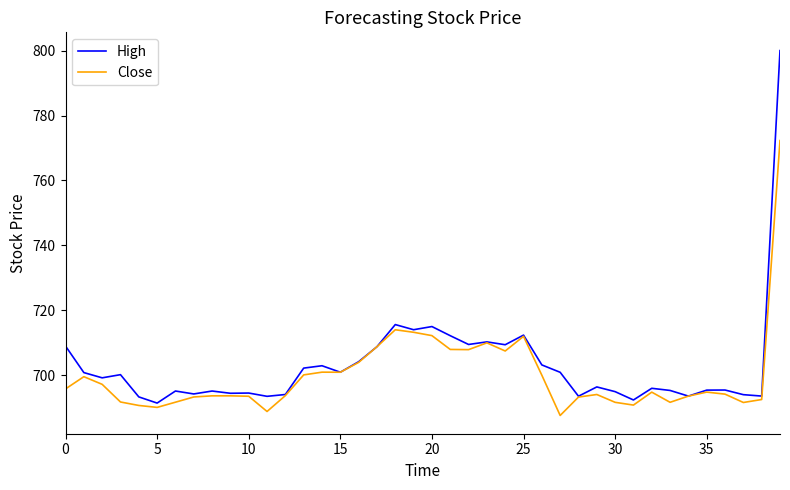

Which series has the largest range (max minus min)?

High